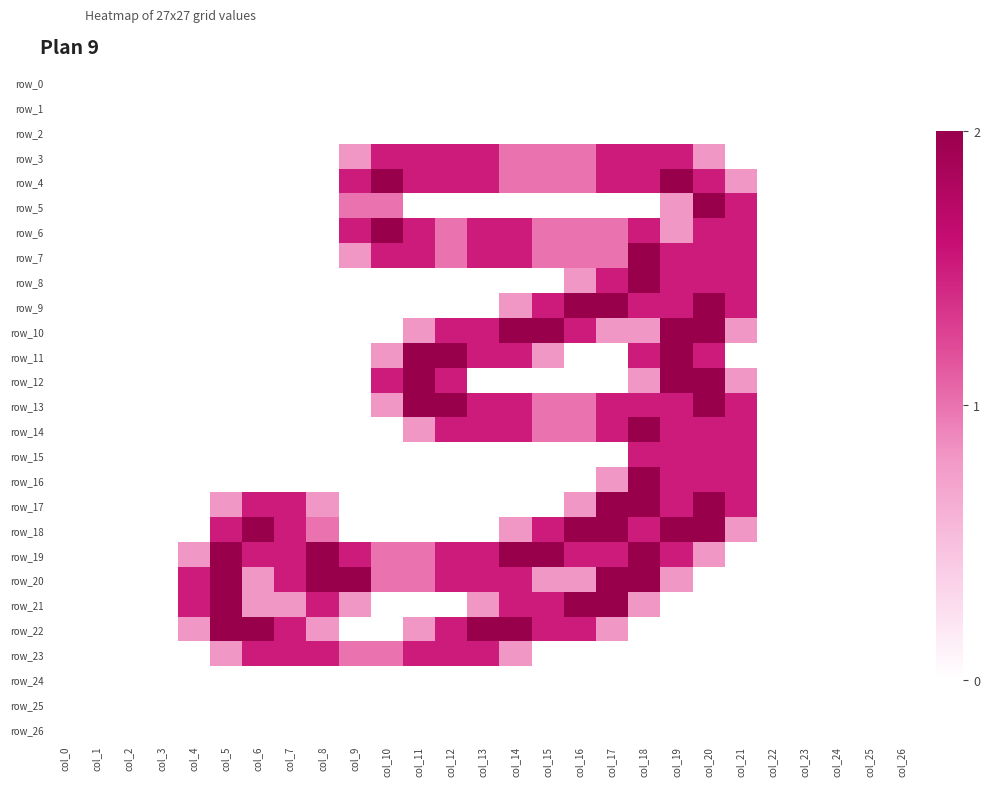

Reading left to right, transcribe all the data shown in this chart.

row_0: col_0=0.0	col_1=0.0	col_2=0.0	col_3=0.0	col_4=0.0	col_5=0.0	col_6=0.0	col_7=0.0	col_8=0.0	col_9=0.0	col_10=0.0	col_11=0.0	col_12=0.0	col_13=0.0	col_14=0.0	col_15=0.0	col_16=0.0	col_17=0.0	col_18=0.0	col_19=0.0	col_20=0.0	col_21=0.0	col_22=0.0	col_23=0.0	col_24=0.0	col_25=0.0	col_26=0.0
row_1: col_0=0.0	col_1=0.0	col_2=0.0	col_3=0.0	col_4=0.0	col_5=0.0	col_6=0.0	col_7=0.0	col_8=0.0	col_9=0.0	col_10=0.0	col_11=0.0	col_12=0.0	col_13=0.0	col_14=0.0	col_15=0.0	col_16=0.0	col_17=0.0	col_18=0.0	col_19=0.0	col_20=0.0	col_21=0.0	col_22=0.0	col_23=0.0	col_24=0.0	col_25=0.0	col_26=0.0
row_2: col_0=0.0	col_1=0.0	col_2=0.0	col_3=0.0	col_4=0.0	col_5=0.0	col_6=0.0	col_7=0.0	col_8=0.0	col_9=0.0	col_10=0.0	col_11=0.0	col_12=0.0	col_13=0.0	col_14=0.0	col_15=0.0	col_16=0.0	col_17=0.0	col_18=0.0	col_19=0.0	col_20=0.0	col_21=0.0	col_22=0.0	col_23=0.0	col_24=0.0	col_25=0.0	col_26=0.0
row_3: col_0=0.0	col_1=0.0	col_2=0.0	col_3=0.0	col_4=0.0	col_5=0.0	col_6=0.0	col_7=0.0	col_8=0.0	col_9=0.8	col_10=1.5	col_11=1.5	col_12=1.5	col_13=1.5	col_14=1.0	col_15=1.0	col_16=1.0	col_17=1.5	col_18=1.5	col_19=1.5	col_20=0.8	col_21=0.0	col_22=0.0	col_23=0.0	col_24=0.0	col_25=0.0	col_26=0.0
row_4: col_0=0.0	col_1=0.0	col_2=0.0	col_3=0.0	col_4=0.0	col_5=0.0	col_6=0.0	col_7=0.0	col_8=0.0	col_9=1.5	col_10=2.0	col_11=1.5	col_12=1.5	col_13=1.5	col_14=1.0	col_15=1.0	col_16=1.0	col_17=1.5	col_18=1.5	col_19=2.0	col_20=1.5	col_21=0.8	col_22=0.0	col_23=0.0	col_24=0.0	col_25=0.0	col_26=0.0
row_5: col_0=0.0	col_1=0.0	col_2=0.0	col_3=0.0	col_4=0.0	col_5=0.0	col_6=0.0	col_7=0.0	col_8=0.0	col_9=1.0	col_10=1.0	col_11=0.0	col_12=0.0	col_13=0.0	col_14=0.0	col_15=0.0	col_16=0.0	col_17=0.0	col_18=0.0	col_19=0.8	col_20=2.0	col_21=1.5	col_22=0.0	col_23=0.0	col_24=0.0	col_25=0.0	col_26=0.0
row_6: col_0=0.0	col_1=0.0	col_2=0.0	col_3=0.0	col_4=0.0	col_5=0.0	col_6=0.0	col_7=0.0	col_8=0.0	col_9=1.5	col_10=2.0	col_11=1.5	col_12=1.0	col_13=1.5	col_14=1.5	col_15=1.0	col_16=1.0	col_17=1.0	col_18=1.5	col_19=0.8	col_20=1.5	col_21=1.5	col_22=0.0	col_23=0.0	col_24=0.0	col_25=0.0	col_26=0.0
row_7: col_0=0.0	col_1=0.0	col_2=0.0	col_3=0.0	col_4=0.0	col_5=0.0	col_6=0.0	col_7=0.0	col_8=0.0	col_9=0.8	col_10=1.5	col_11=1.5	col_12=1.0	col_13=1.5	col_14=1.5	col_15=1.0	col_16=1.0	col_17=1.0	col_18=2.0	col_19=1.5	col_20=1.5	col_21=1.5	col_22=0.0	col_23=0.0	col_24=0.0	col_25=0.0	col_26=0.0
row_8: col_0=0.0	col_1=0.0	col_2=0.0	col_3=0.0	col_4=0.0	col_5=0.0	col_6=0.0	col_7=0.0	col_8=0.0	col_9=0.0	col_10=0.0	col_11=0.0	col_12=0.0	col_13=0.0	col_14=0.0	col_15=0.0	col_16=0.8	col_17=1.5	col_18=2.0	col_19=1.5	col_20=1.5	col_21=1.5	col_22=0.0	col_23=0.0	col_24=0.0	col_25=0.0	col_26=0.0
row_9: col_0=0.0	col_1=0.0	col_2=0.0	col_3=0.0	col_4=0.0	col_5=0.0	col_6=0.0	col_7=0.0	col_8=0.0	col_9=0.0	col_10=0.0	col_11=0.0	col_12=0.0	col_13=0.0	col_14=0.8	col_15=1.5	col_16=2.0	col_17=2.0	col_18=1.5	col_19=1.5	col_20=2.0	col_21=1.5	col_22=0.0	col_23=0.0	col_24=0.0	col_25=0.0	col_26=0.0
row_10: col_0=0.0	col_1=0.0	col_2=0.0	col_3=0.0	col_4=0.0	col_5=0.0	col_6=0.0	col_7=0.0	col_8=0.0	col_9=0.0	col_10=0.0	col_11=0.8	col_12=1.5	col_13=1.5	col_14=2.0	col_15=2.0	col_16=1.5	col_17=0.8	col_18=0.8	col_19=2.0	col_20=2.0	col_21=0.8	col_22=0.0	col_23=0.0	col_24=0.0	col_25=0.0	col_26=0.0
row_11: col_0=0.0	col_1=0.0	col_2=0.0	col_3=0.0	col_4=0.0	col_5=0.0	col_6=0.0	col_7=0.0	col_8=0.0	col_9=0.0	col_10=0.8	col_11=2.0	col_12=2.0	col_13=1.5	col_14=1.5	col_15=0.8	col_16=0.0	col_17=0.0	col_18=1.5	col_19=2.0	col_20=1.5	col_21=0.0	col_22=0.0	col_23=0.0	col_24=0.0	col_25=0.0	col_26=0.0
row_12: col_0=0.0	col_1=0.0	col_2=0.0	col_3=0.0	col_4=0.0	col_5=0.0	col_6=0.0	col_7=0.0	col_8=0.0	col_9=0.0	col_10=1.5	col_11=2.0	col_12=1.5	col_13=0.0	col_14=0.0	col_15=0.0	col_16=0.0	col_17=0.0	col_18=0.8	col_19=2.0	col_20=2.0	col_21=0.8	col_22=0.0	col_23=0.0	col_24=0.0	col_25=0.0	col_26=0.0
row_13: col_0=0.0	col_1=0.0	col_2=0.0	col_3=0.0	col_4=0.0	col_5=0.0	col_6=0.0	col_7=0.0	col_8=0.0	col_9=0.0	col_10=0.8	col_11=2.0	col_12=2.0	col_13=1.5	col_14=1.5	col_15=1.0	col_16=1.0	col_17=1.5	col_18=1.5	col_19=1.5	col_20=2.0	col_21=1.5	col_22=0.0	col_23=0.0	col_24=0.0	col_25=0.0	col_26=0.0
row_14: col_0=0.0	col_1=0.0	col_2=0.0	col_3=0.0	col_4=0.0	col_5=0.0	col_6=0.0	col_7=0.0	col_8=0.0	col_9=0.0	col_10=0.0	col_11=0.8	col_12=1.5	col_13=1.5	col_14=1.5	col_15=1.0	col_16=1.0	col_17=1.5	col_18=2.0	col_19=1.5	col_20=1.5	col_21=1.5	col_22=0.0	col_23=0.0	col_24=0.0	col_25=0.0	col_26=0.0
row_15: col_0=0.0	col_1=0.0	col_2=0.0	col_3=0.0	col_4=0.0	col_5=0.0	col_6=0.0	col_7=0.0	col_8=0.0	col_9=0.0	col_10=0.0	col_11=0.0	col_12=0.0	col_13=0.0	col_14=0.0	col_15=0.0	col_16=0.0	col_17=0.0	col_18=1.5	col_19=1.5	col_20=1.5	col_21=1.5	col_22=0.0	col_23=0.0	col_24=0.0	col_25=0.0	col_26=0.0
row_16: col_0=0.0	col_1=0.0	col_2=0.0	col_3=0.0	col_4=0.0	col_5=0.0	col_6=0.0	col_7=0.0	col_8=0.0	col_9=0.0	col_10=0.0	col_11=0.0	col_12=0.0	col_13=0.0	col_14=0.0	col_15=0.0	col_16=0.0	col_17=0.8	col_18=2.0	col_19=1.5	col_20=1.5	col_21=1.5	col_22=0.0	col_23=0.0	col_24=0.0	col_25=0.0	col_26=0.0
row_17: col_0=0.0	col_1=0.0	col_2=0.0	col_3=0.0	col_4=0.0	col_5=0.8	col_6=1.5	col_7=1.5	col_8=0.8	col_9=0.0	col_10=0.0	col_11=0.0	col_12=0.0	col_13=0.0	col_14=0.0	col_15=0.0	col_16=0.8	col_17=2.0	col_18=2.0	col_19=1.5	col_20=2.0	col_21=1.5	col_22=0.0	col_23=0.0	col_24=0.0	col_25=0.0	col_26=0.0
row_18: col_0=0.0	col_1=0.0	col_2=0.0	col_3=0.0	col_4=0.0	col_5=1.5	col_6=2.0	col_7=1.5	col_8=1.0	col_9=0.0	col_10=0.0	col_11=0.0	col_12=0.0	col_13=0.0	col_14=0.8	col_15=1.5	col_16=2.0	col_17=2.0	col_18=1.5	col_19=2.0	col_20=2.0	col_21=0.8	col_22=0.0	col_23=0.0	col_24=0.0	col_25=0.0	col_26=0.0
row_19: col_0=0.0	col_1=0.0	col_2=0.0	col_3=0.0	col_4=0.8	col_5=2.0	col_6=1.5	col_7=1.5	col_8=2.0	col_9=1.5	col_10=1.0	col_11=1.0	col_12=1.5	col_13=1.5	col_14=2.0	col_15=2.0	col_16=1.5	col_17=1.5	col_18=2.0	col_19=1.5	col_20=0.8	col_21=0.0	col_22=0.0	col_23=0.0	col_24=0.0	col_25=0.0	col_26=0.0
row_20: col_0=0.0	col_1=0.0	col_2=0.0	col_3=0.0	col_4=1.5	col_5=2.0	col_6=0.8	col_7=1.5	col_8=2.0	col_9=2.0	col_10=1.0	col_11=1.0	col_12=1.5	col_13=1.5	col_14=1.5	col_15=0.8	col_16=0.8	col_17=2.0	col_18=2.0	col_19=0.8	col_20=0.0	col_21=0.0	col_22=0.0	col_23=0.0	col_24=0.0	col_25=0.0	col_26=0.0
row_21: col_0=0.0	col_1=0.0	col_2=0.0	col_3=0.0	col_4=1.5	col_5=2.0	col_6=0.8	col_7=0.8	col_8=1.5	col_9=0.8	col_10=0.0	col_11=0.0	col_12=0.0	col_13=0.8	col_14=1.5	col_15=1.5	col_16=2.0	col_17=2.0	col_18=0.8	col_19=0.0	col_20=0.0	col_21=0.0	col_22=0.0	col_23=0.0	col_24=0.0	col_25=0.0	col_26=0.0
row_22: col_0=0.0	col_1=0.0	col_2=0.0	col_3=0.0	col_4=0.8	col_5=2.0	col_6=2.0	col_7=1.5	col_8=0.8	col_9=0.0	col_10=0.0	col_11=0.8	col_12=1.5	col_13=2.0	col_14=2.0	col_15=1.5	col_16=1.5	col_17=0.8	col_18=0.0	col_19=0.0	col_20=0.0	col_21=0.0	col_22=0.0	col_23=0.0	col_24=0.0	col_25=0.0	col_26=0.0
row_23: col_0=0.0	col_1=0.0	col_2=0.0	col_3=0.0	col_4=0.0	col_5=0.8	col_6=1.5	col_7=1.5	col_8=1.5	col_9=1.0	col_10=1.0	col_11=1.5	col_12=1.5	col_13=1.5	col_14=0.8	col_15=0.0	col_16=0.0	col_17=0.0	col_18=0.0	col_19=0.0	col_20=0.0	col_21=0.0	col_22=0.0	col_23=0.0	col_24=0.0	col_25=0.0	col_26=0.0
row_24: col_0=0.0	col_1=0.0	col_2=0.0	col_3=0.0	col_4=0.0	col_5=0.0	col_6=0.0	col_7=0.0	col_8=0.0	col_9=0.0	col_10=0.0	col_11=0.0	col_12=0.0	col_13=0.0	col_14=0.0	col_15=0.0	col_16=0.0	col_17=0.0	col_18=0.0	col_19=0.0	col_20=0.0	col_21=0.0	col_22=0.0	col_23=0.0	col_24=0.0	col_25=0.0	col_26=0.0
row_25: col_0=0.0	col_1=0.0	col_2=0.0	col_3=0.0	col_4=0.0	col_5=0.0	col_6=0.0	col_7=0.0	col_8=0.0	col_9=0.0	col_10=0.0	col_11=0.0	col_12=0.0	col_13=0.0	col_14=0.0	col_15=0.0	col_16=0.0	col_17=0.0	col_18=0.0	col_19=0.0	col_20=0.0	col_21=0.0	col_22=0.0	col_23=0.0	col_24=0.0	col_25=0.0	col_26=0.0
row_26: col_0=0.0	col_1=0.0	col_2=0.0	col_3=0.0	col_4=0.0	col_5=0.0	col_6=0.0	col_7=0.0	col_8=0.0	col_9=0.0	col_10=0.0	col_11=0.0	col_12=0.0	col_13=0.0	col_14=0.0	col_15=0.0	col_16=0.0	col_17=0.0	col_18=0.0	col_19=0.0	col_20=0.0	col_21=0.0	col_22=0.0	col_23=0.0	col_24=0.0	col_25=0.0	col_26=0.0